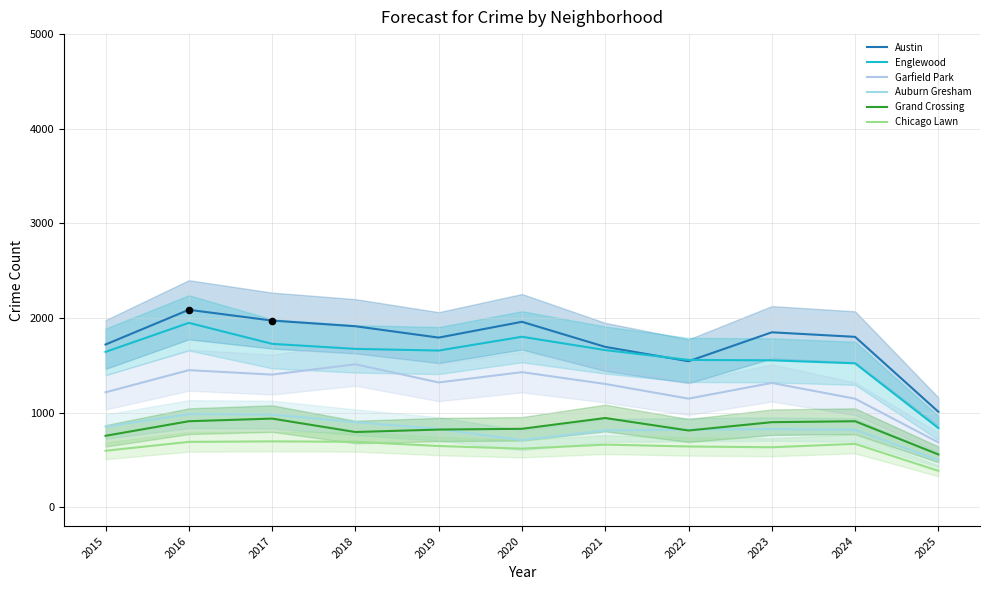

At which category is the sum across all series the highest?

2016